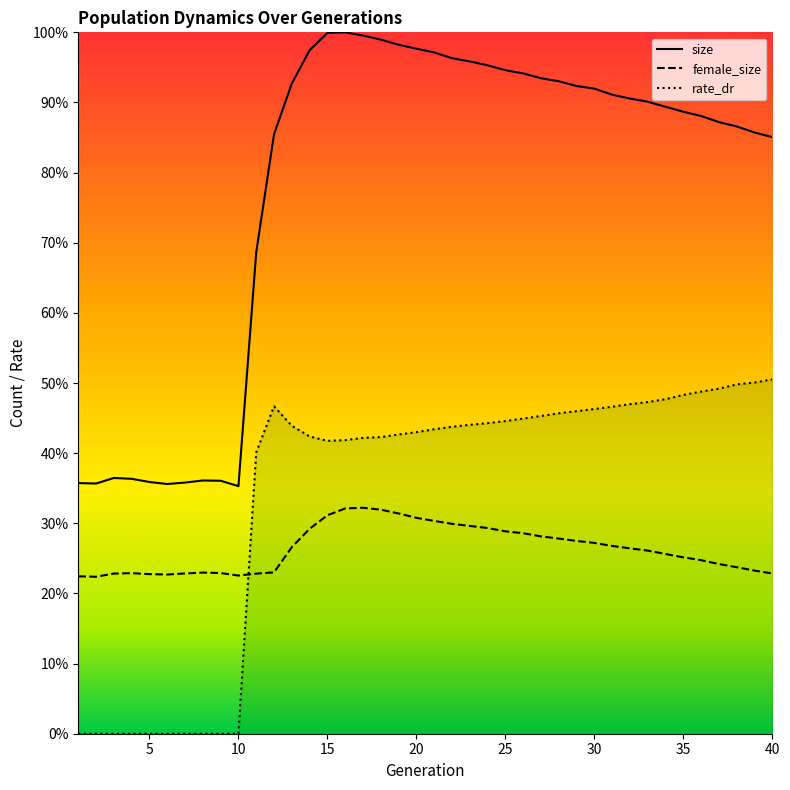

What are all the series names shown in the legend?

size, female_size, rate_dr